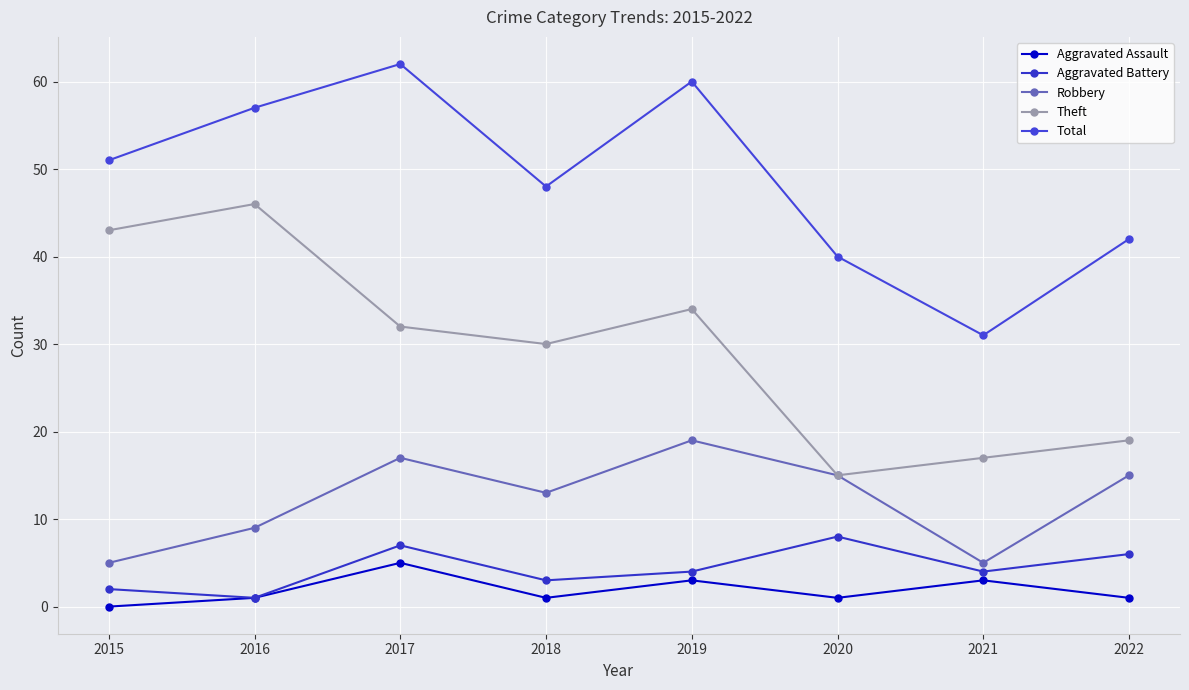

Count the Aggravated Battery values in the range 3 to 7.

5